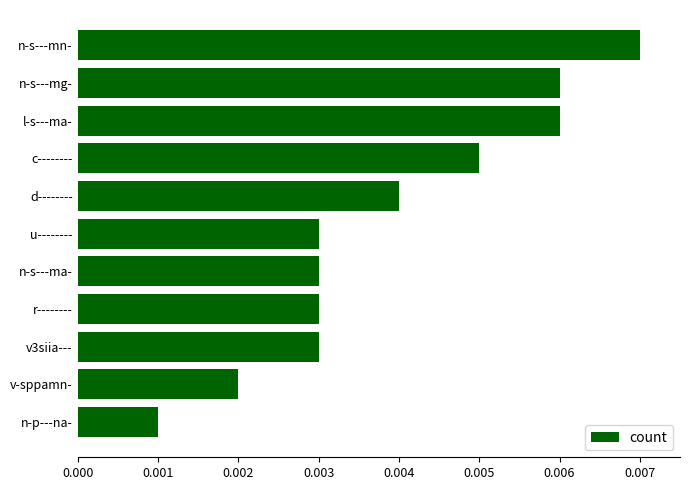

Are the bars grouped side by side (vs. stacked)?

No